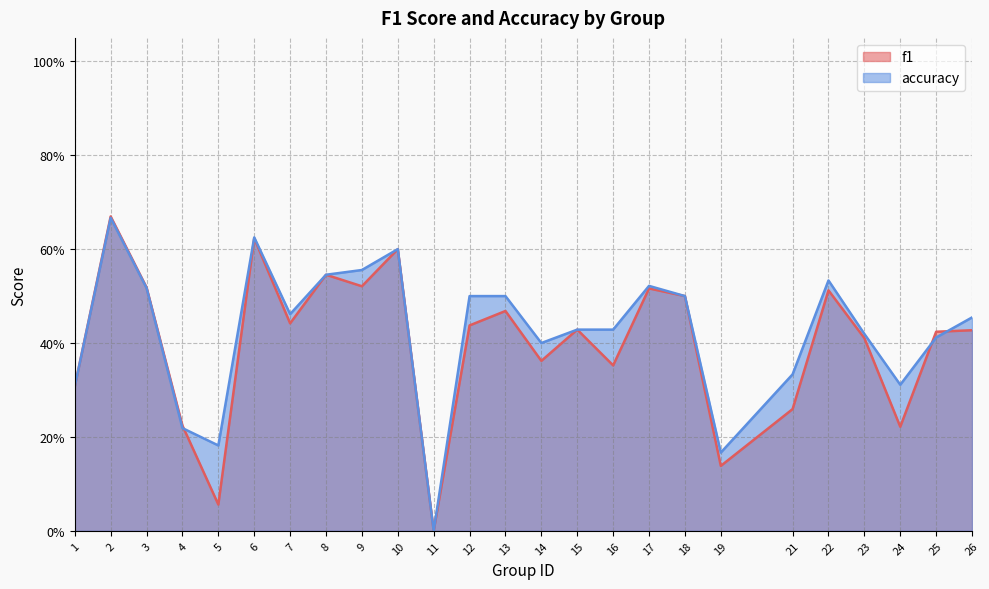

What are all the series names shown in the legend?

f1, accuracy